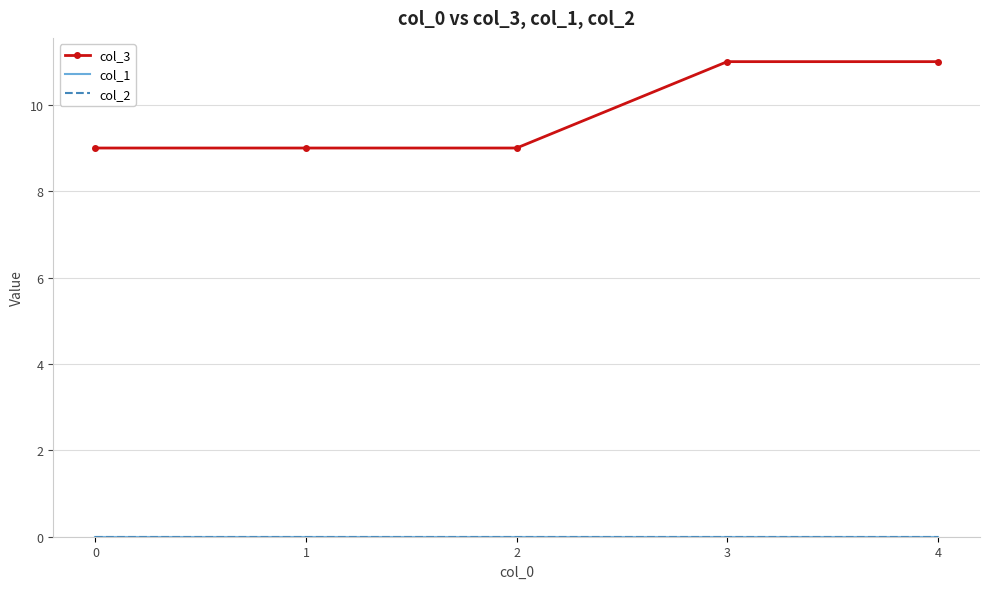

Is this an area chart (filled region under the line)?

No